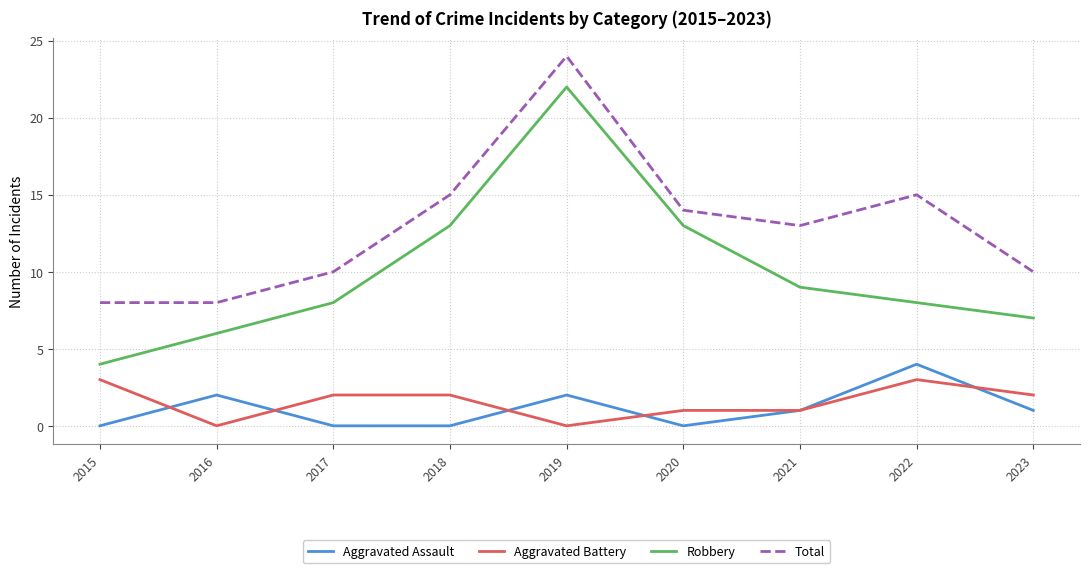

Is this an area chart (filled region under the line)?

No